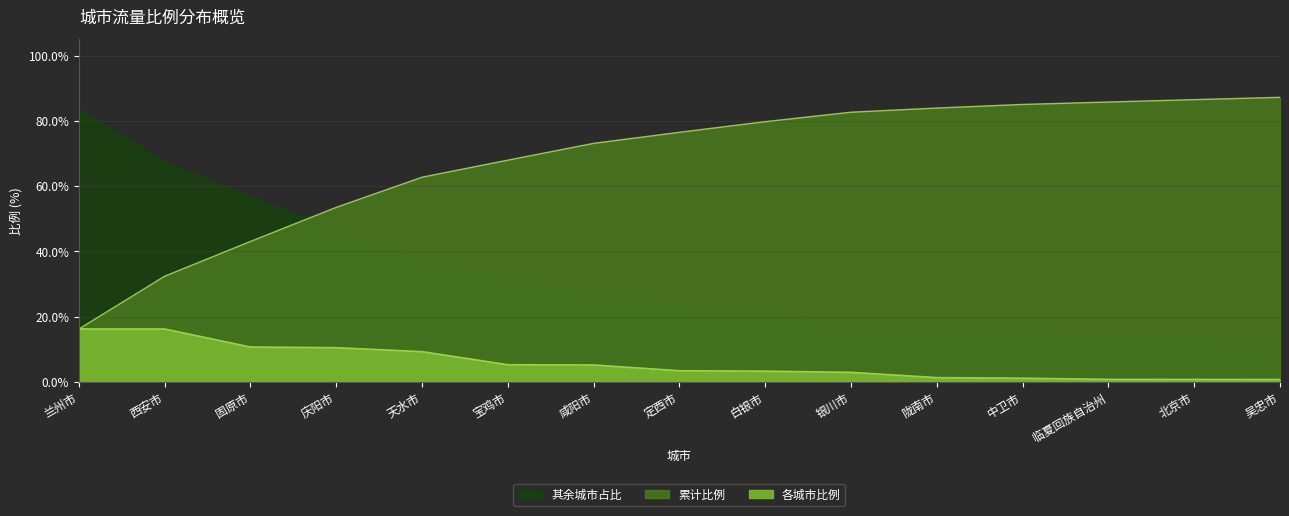

Which series has the largest total across all categories?

累计比例